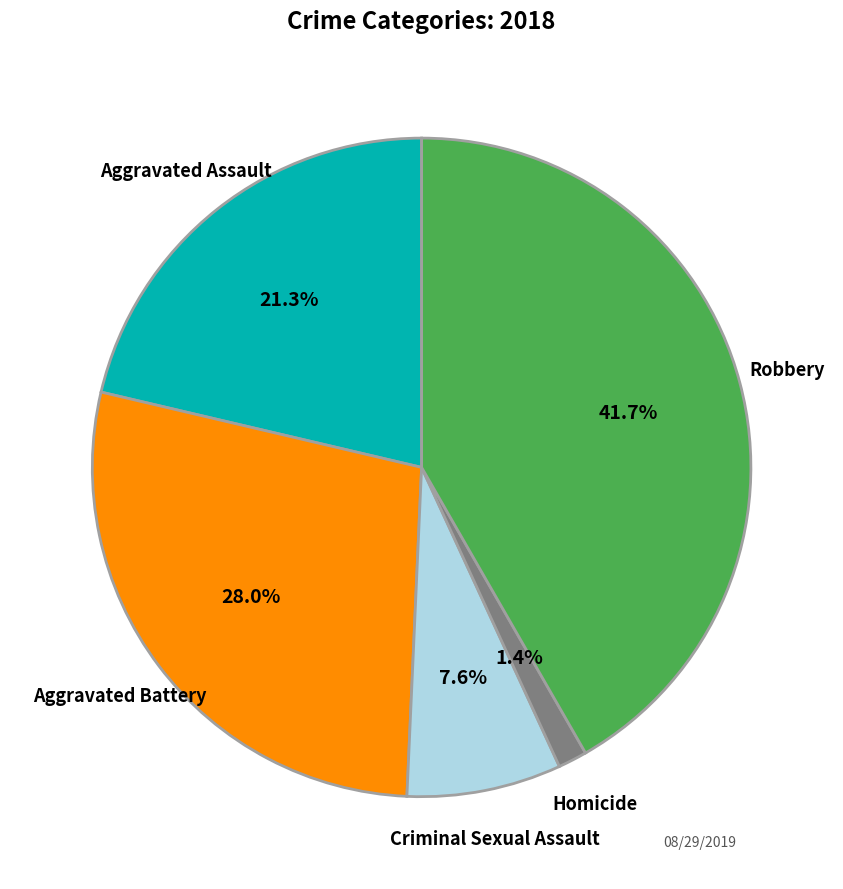

To the nearest percent, what is the combined percentage of Homicide and Aggravated Battery?

29%